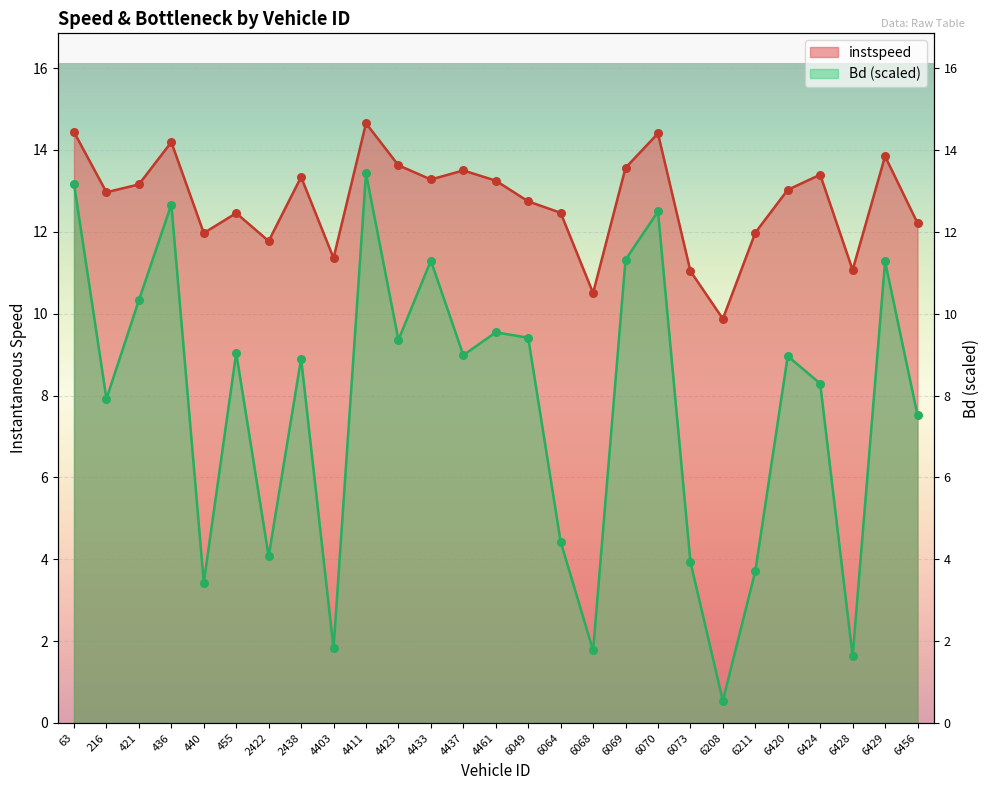

Which series contains the lowest Y value?

Bd